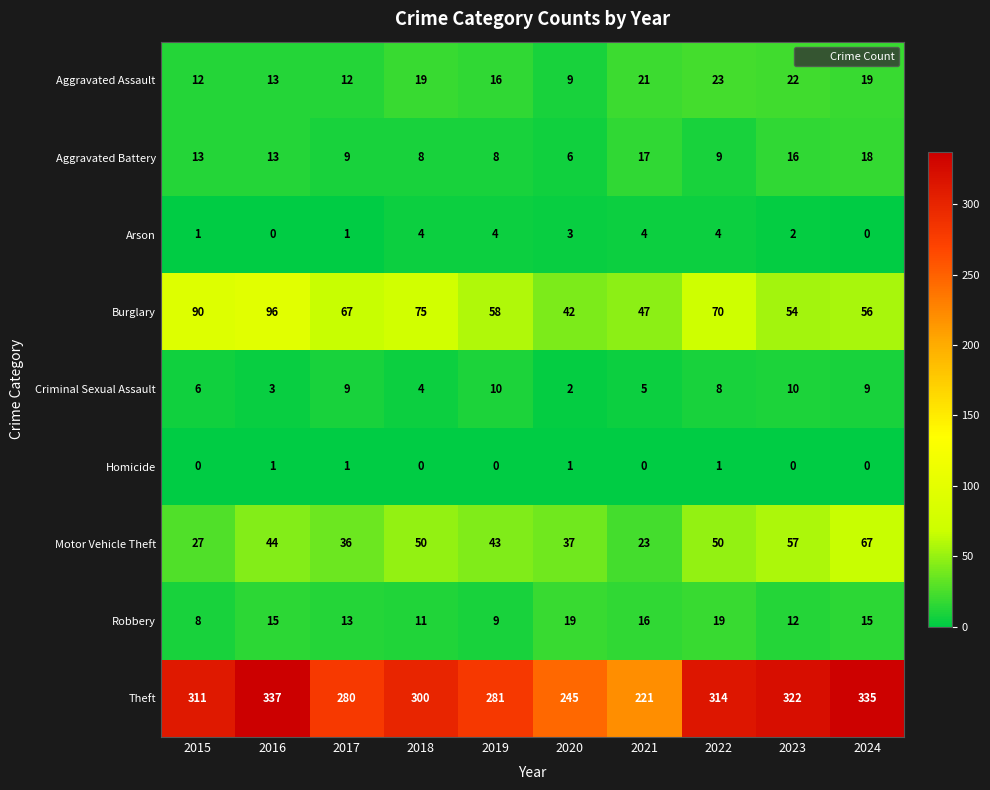

Which series has the largest range (max minus min)?

Theft